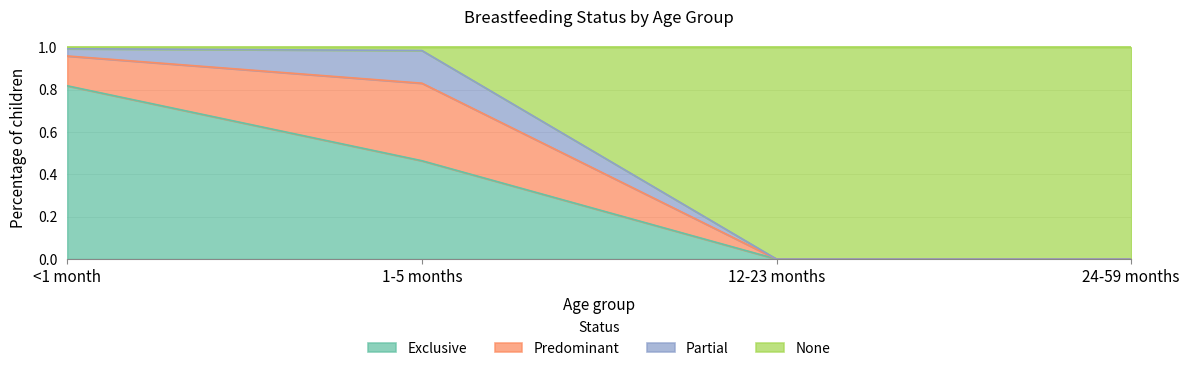

At which label does Exclusive reach its peak?

<1 month